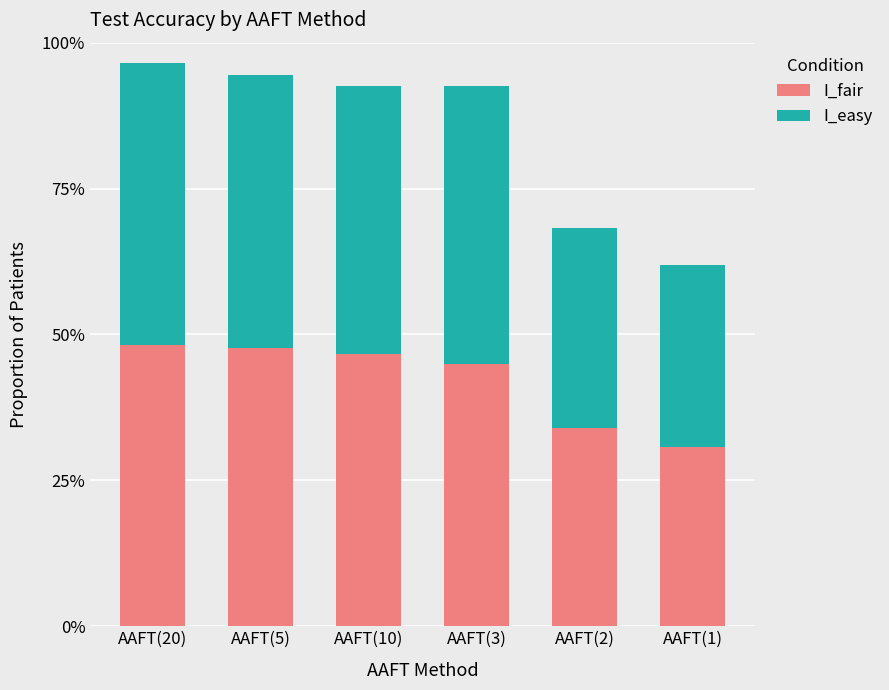

Does the chart contain any negative values?

No